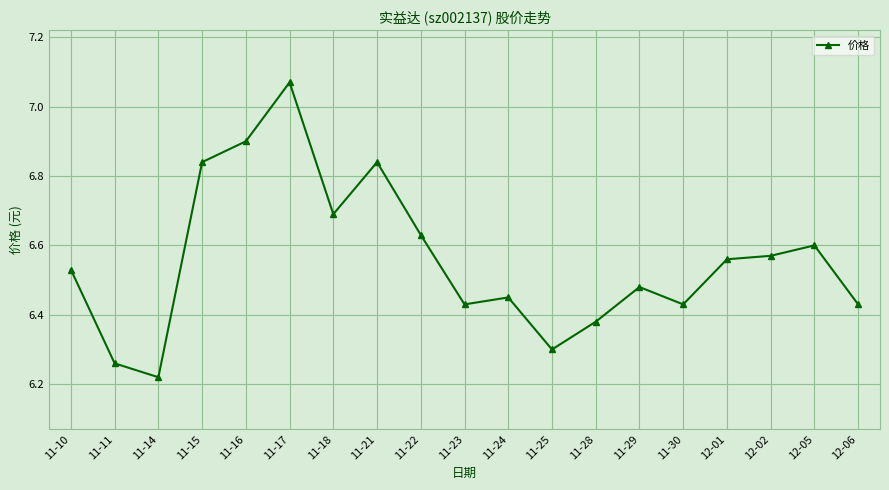

Does the chart display data point markers on the line(s)?

Yes